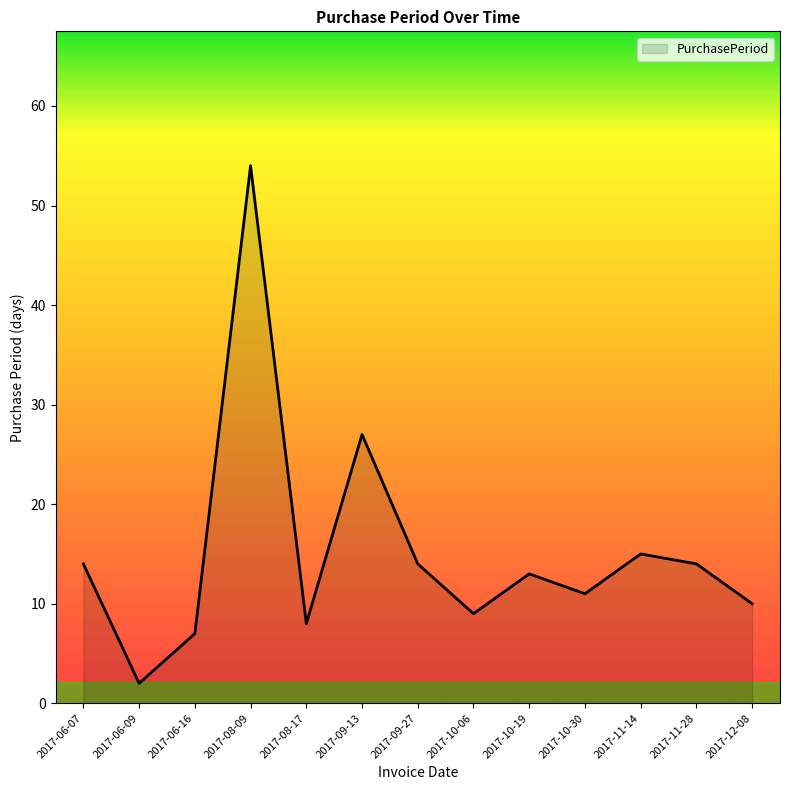

What is the difference between the values at 2017-08-09 and 2017-11-28?

40